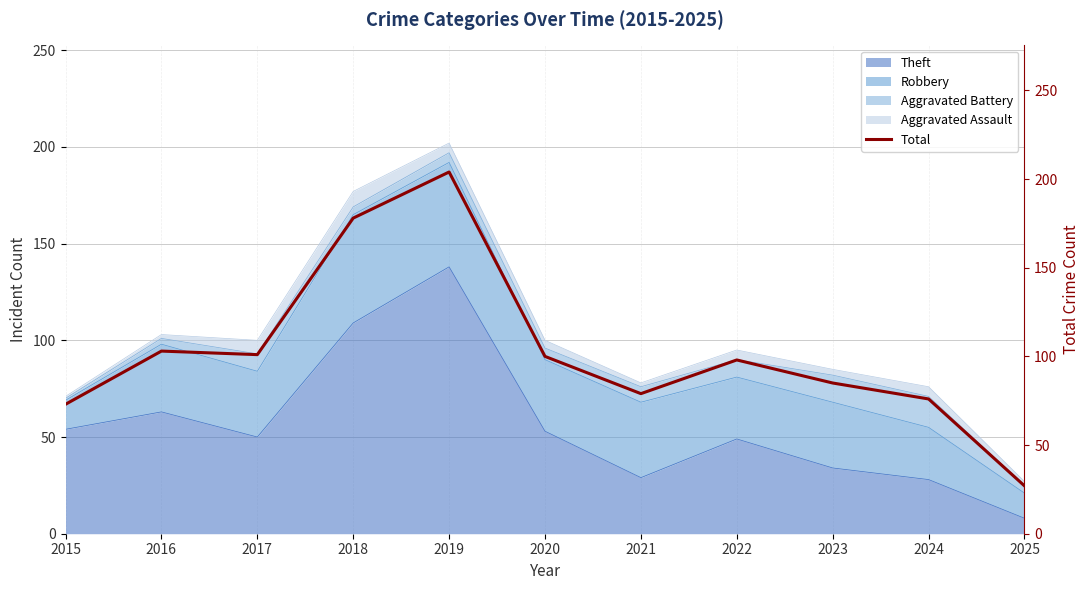

What is the ratio of the value at 2021 to the value at 2018?

0.4